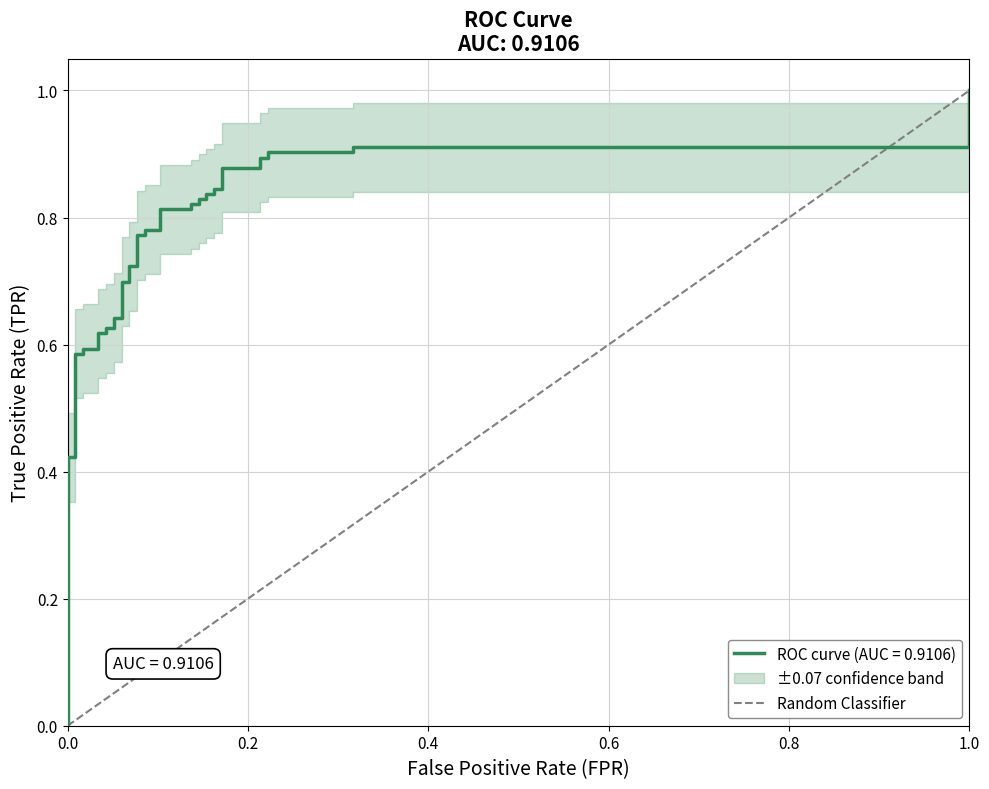

What value does the tpr series have at 31?

0.8